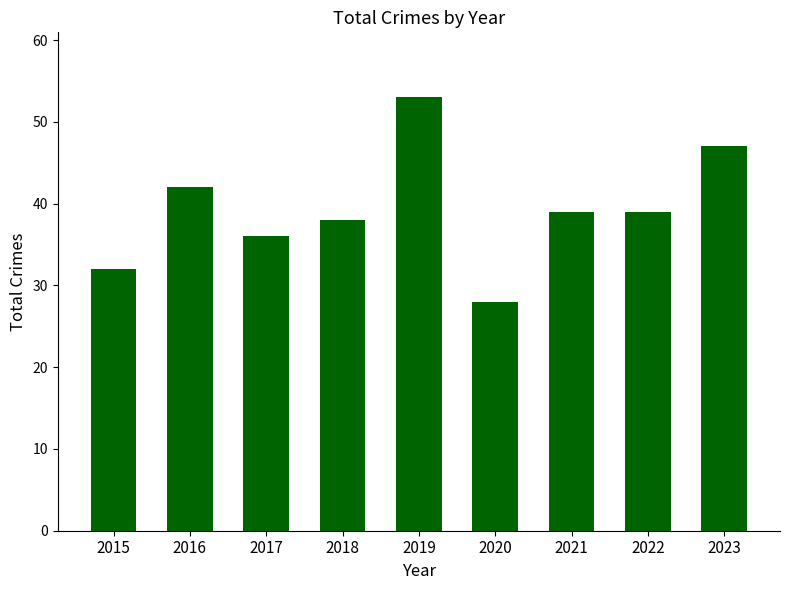

The chart shows a value of 12 at 2020. True or false?

False